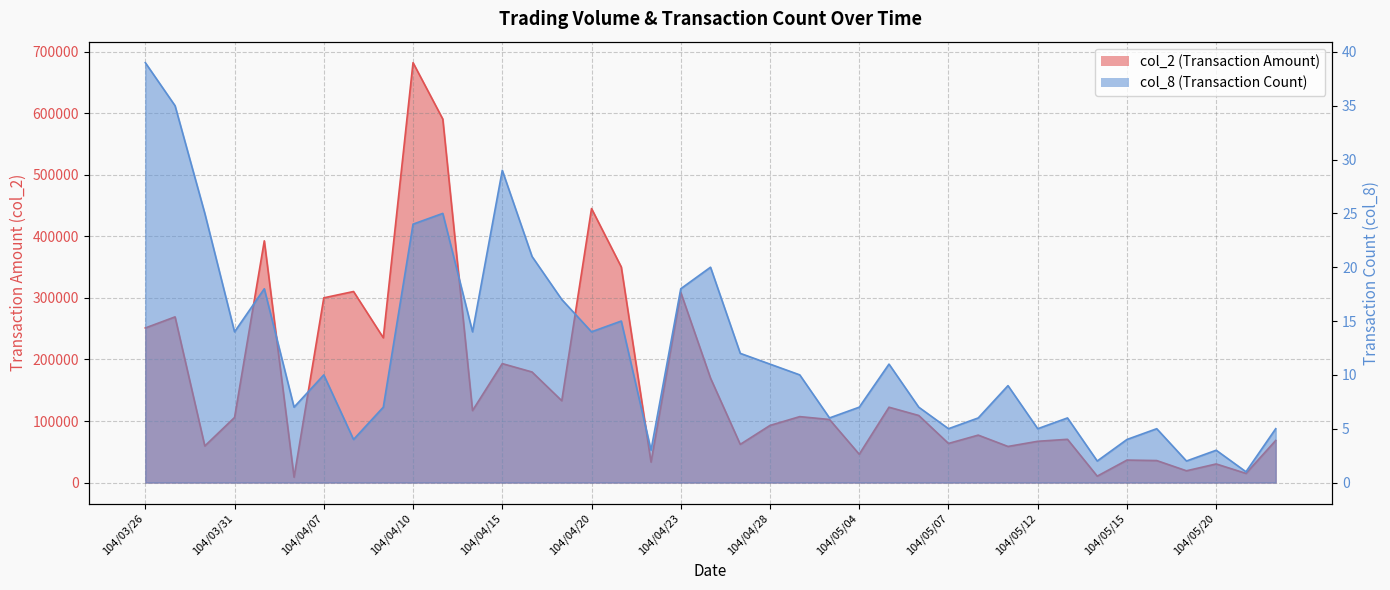

Reading right to left, what are all the values shown in this chart?

col_2: 104/05/22=68430	104/05/21=14850	104/05/20=30210	104/05/19=19110	104/05/18=35730	104/05/15=36510	104/05/14=10400	104/05/13=70270	104/05/12=67050	104/05/11=58650	104/05/08=77080	104/05/07=63540	104/05/06=109000	104/05/05=122450	104/05/04=45990	104/04/30=102490	104/04/29=107160	104/04/28=92830	104/04/27=62060	104/04/24=169770	104/04/23=309180	104/04/22=33300	104/04/21=350420	104/04/20=445380	104/04/17=133010	104/04/16=179710	104/04/15=193330	104/04/14=117030	104/04/13=590850	104/04/10=682510	104/04/09=235330	104/04/08=310520	104/04/07=300230	104/04/02=8720	104/04/01=392870	104/03/31=105780	104/03/30=59450	104/03/27=269300	104/03/26=251250
col_8: 104/05/22=5	104/05/21=1	104/05/20=3	104/05/19=2	104/05/18=5	104/05/15=4	104/05/14=2	104/05/13=6	104/05/12=5	104/05/11=9	104/05/08=6	104/05/07=5	104/05/06=7	104/05/05=11	104/05/04=7	104/04/30=6	104/04/29=10	104/04/28=11	104/04/27=12	104/04/24=20	104/04/23=18	104/04/22=3	104/04/21=15	104/04/20=14	104/04/17=17	104/04/16=21	104/04/15=29	104/04/14=14	104/04/13=25	104/04/10=24	104/04/09=7	104/04/08=4	104/04/07=10	104/04/02=7	104/04/01=18	104/03/31=14	104/03/30=25	104/03/27=35	104/03/26=39